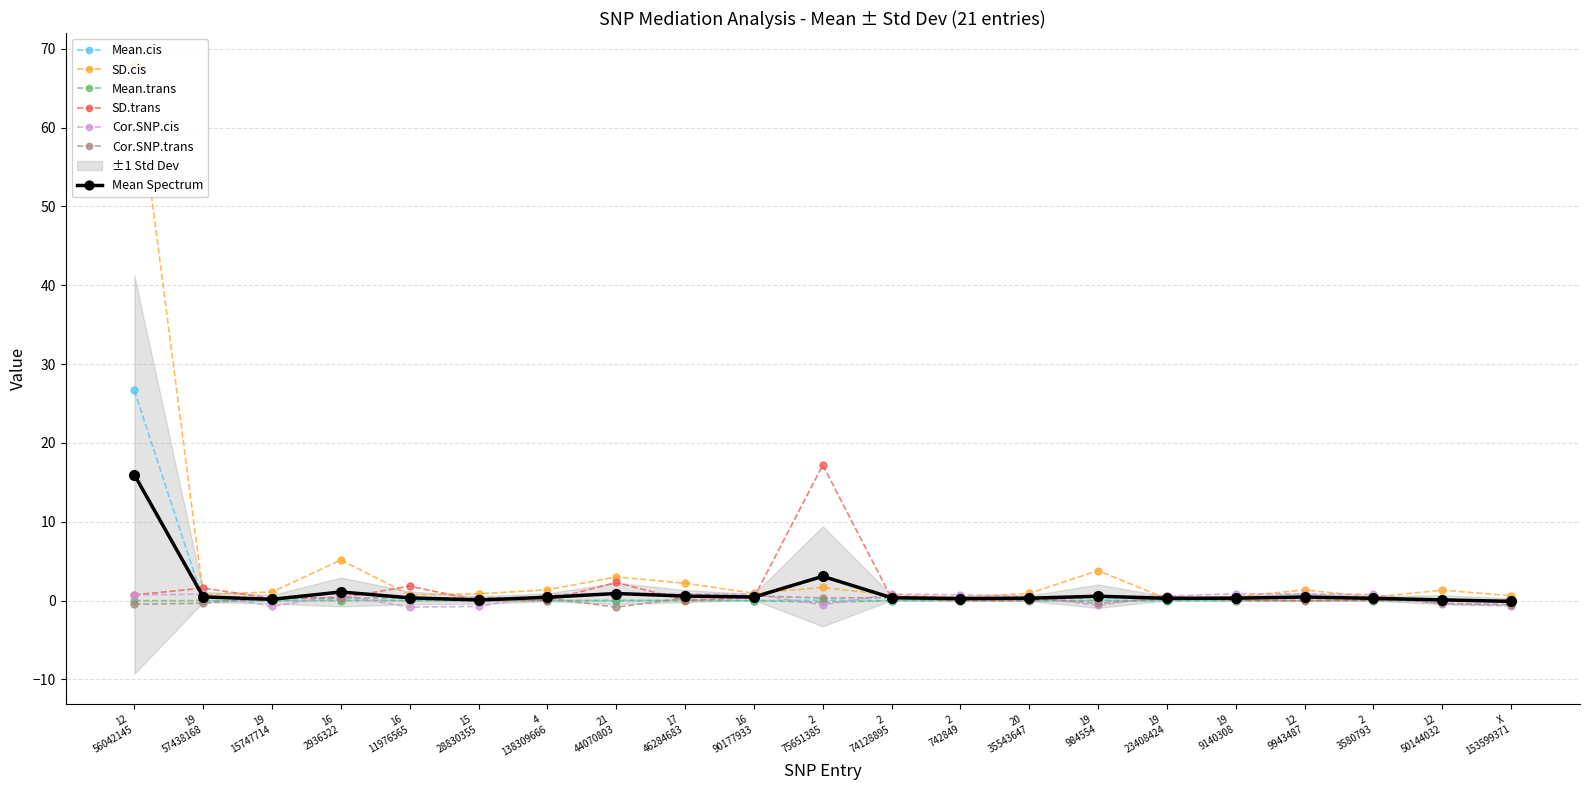

True or false: Mean.trans has more than 2 points higher than both neighbors.

True